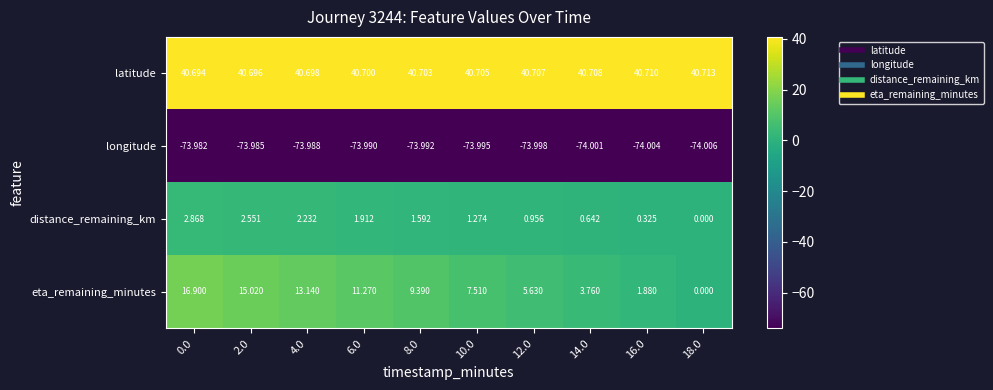

List the series in order of their peak value, lowest first.

longitude, distance_remaining_km, eta_remaining_minutes, latitude